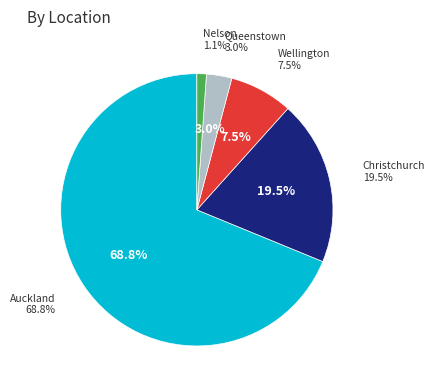

Does Auckland account for over 50% of the chart?

Yes